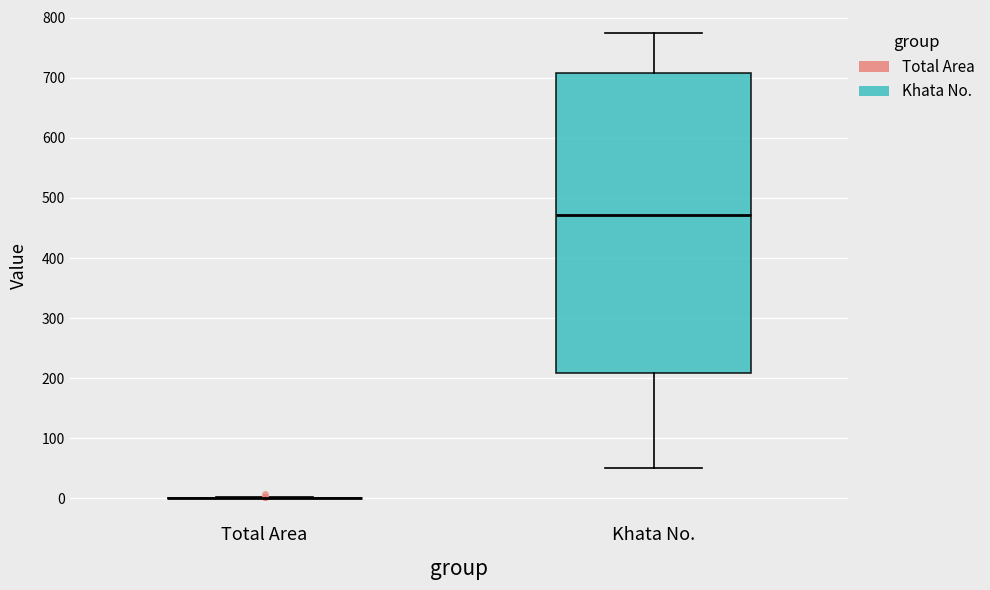

Which box is the tallest, from its lower edge to its upper edge?

Khata No.